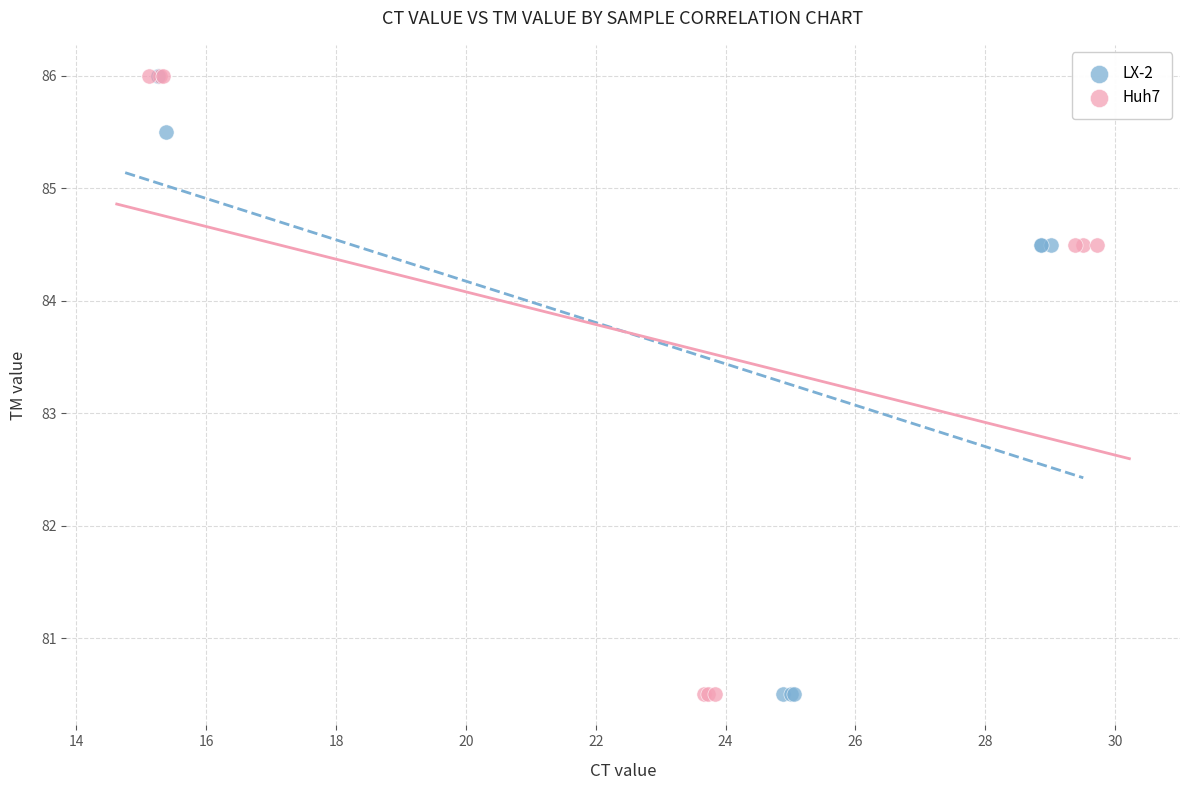

What are all the series names shown in the legend?

LX-2, Huh7